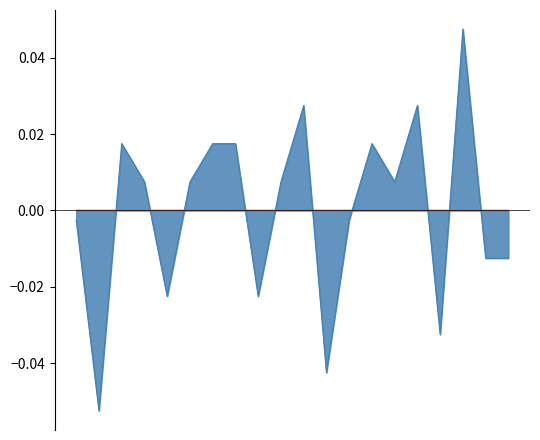

Does the chart display data point markers on the line(s)?

No